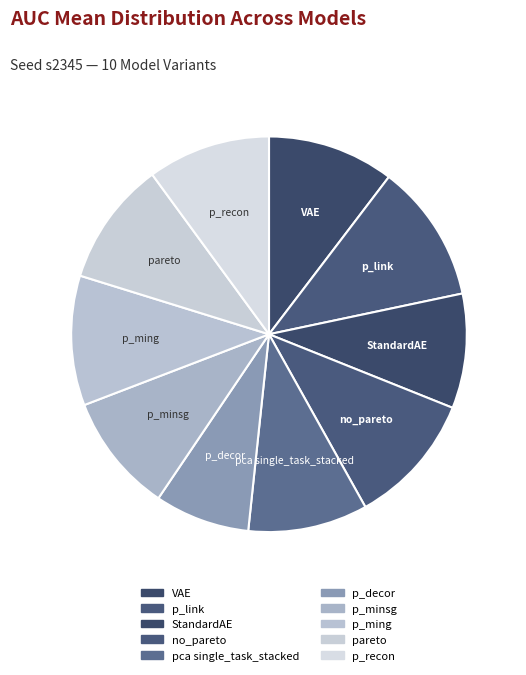

Count the number of slices in the pie.

10